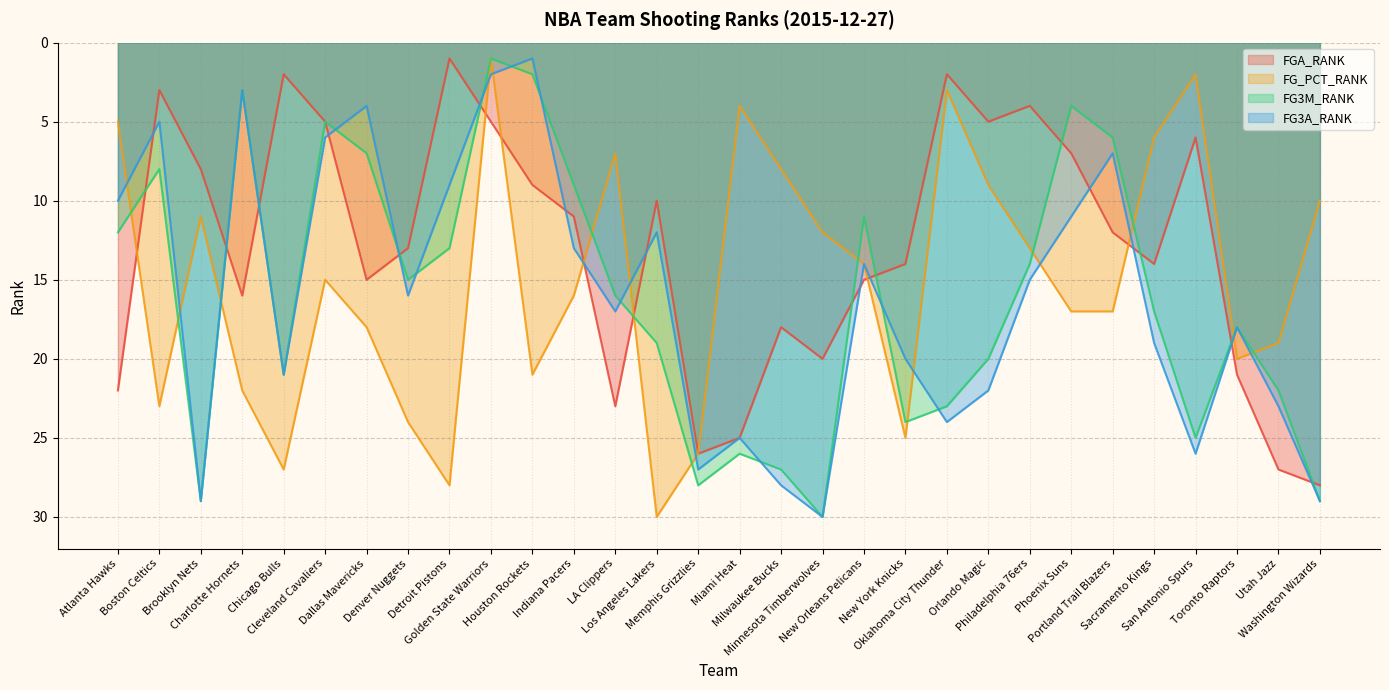

What is the difference between the maximum and minimum values in the FG3M_RANK series?

29